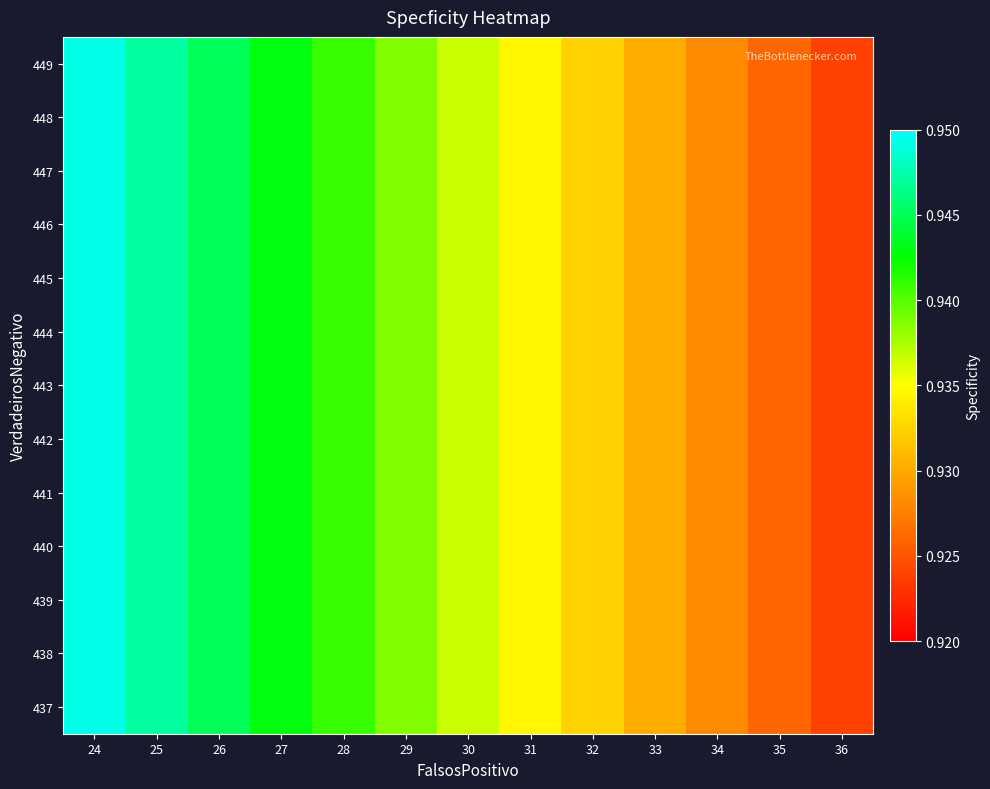

Between 26 and 27, which is larger?

26